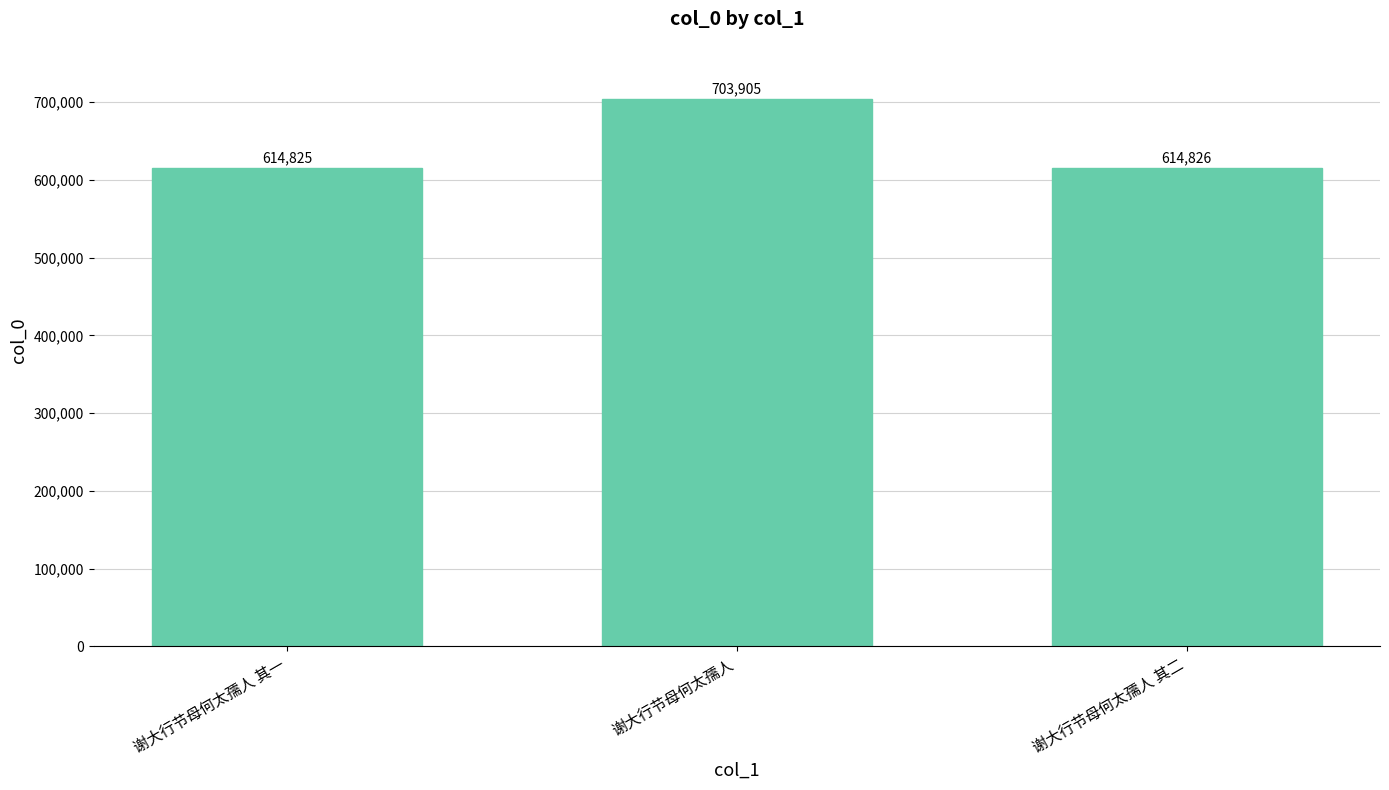

What is the average value?

644519